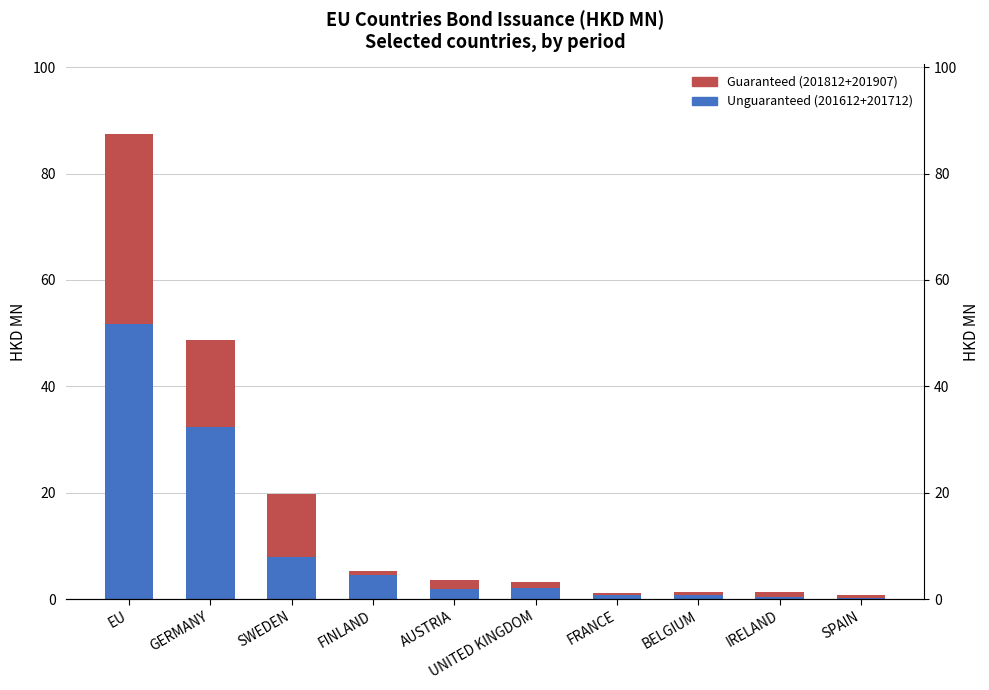

The value of Guaranteed (201812+201907) at AUSTRIA is 0.9. True or false?

False